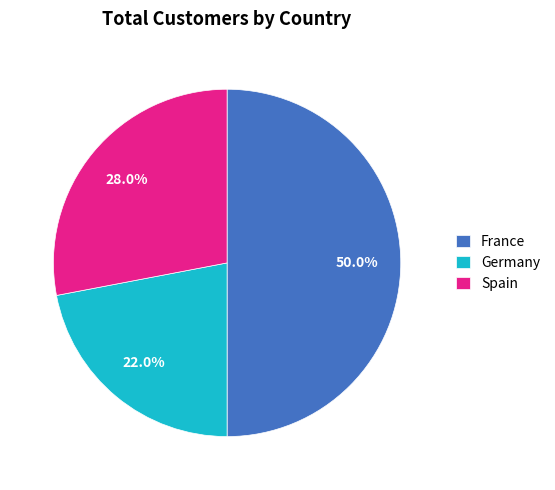

How many slices are in this pie chart?

3